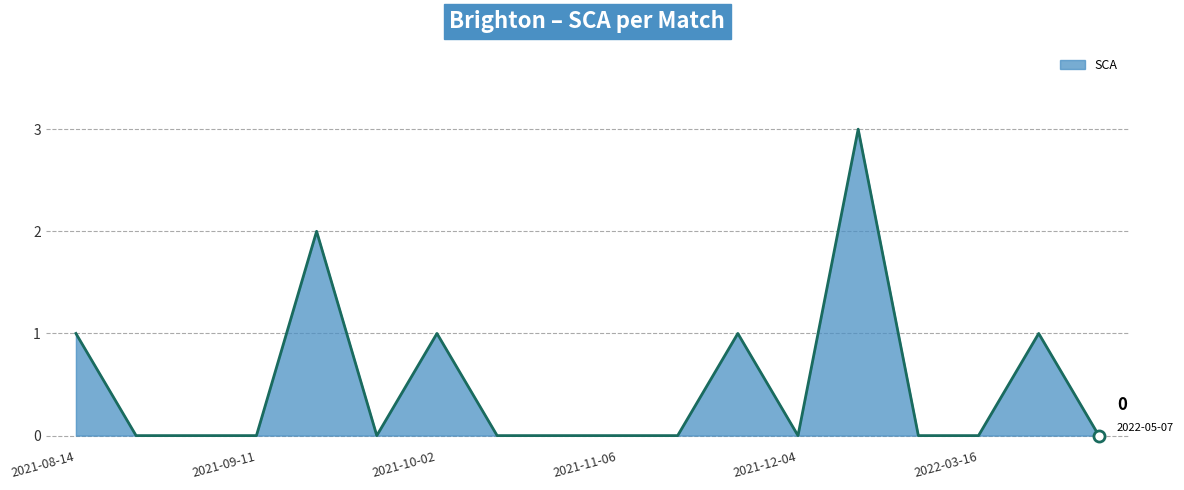

What is the difference between the maximum and minimum values?

3